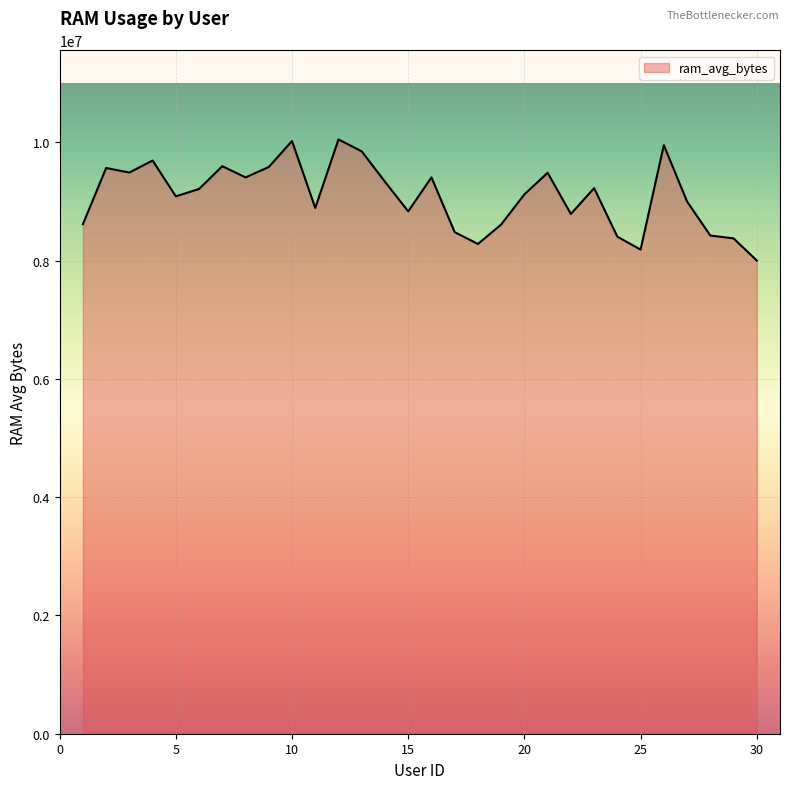

What is the difference between the maximum and minimum values?

2047850.0